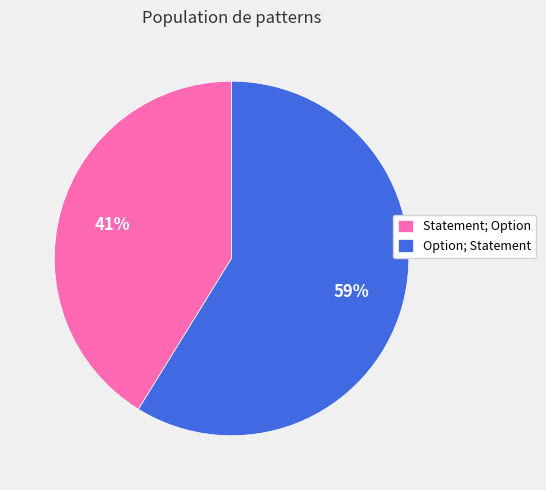

Which slice is the largest?

Option; Statement